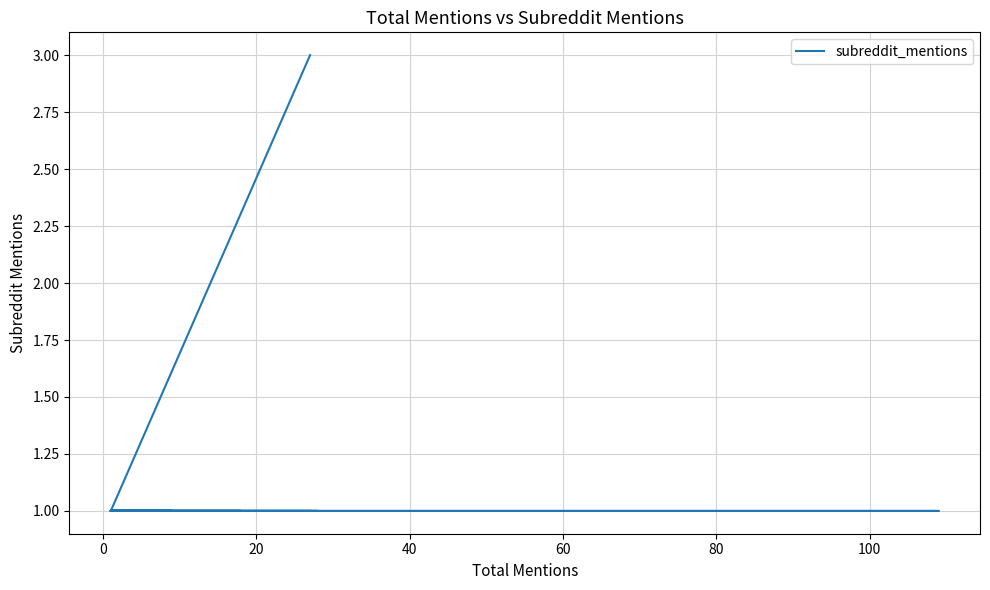

How many lines are shown in the chart?

1